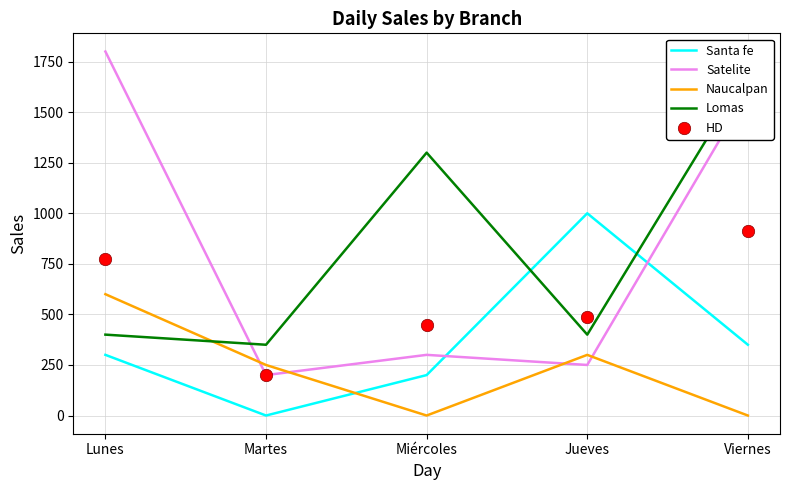

Which series has the largest total across all categories?

Satelite